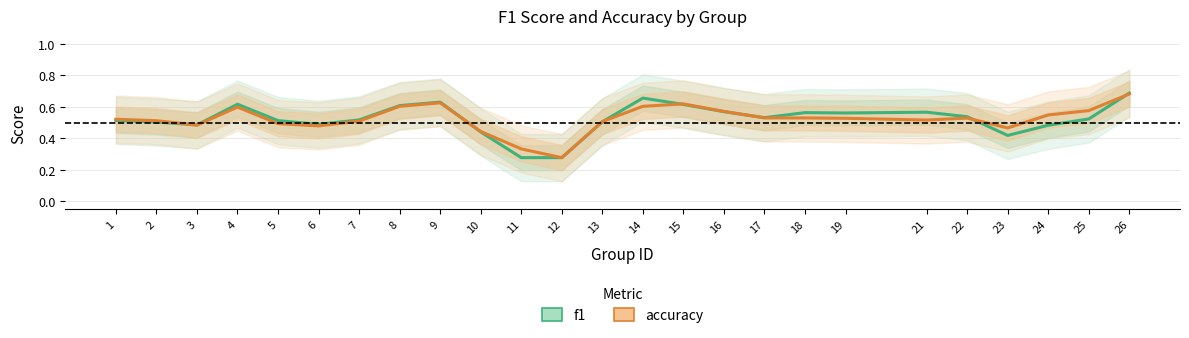

List the labels in order of f1 value, largest first.

26, 14, 9, 4, 15, 8, 16, 21, 18, 19, 22, 17, 25, 7, 1, 5, 13, 2, 6, 3, 24, 10, 23, 11, 12